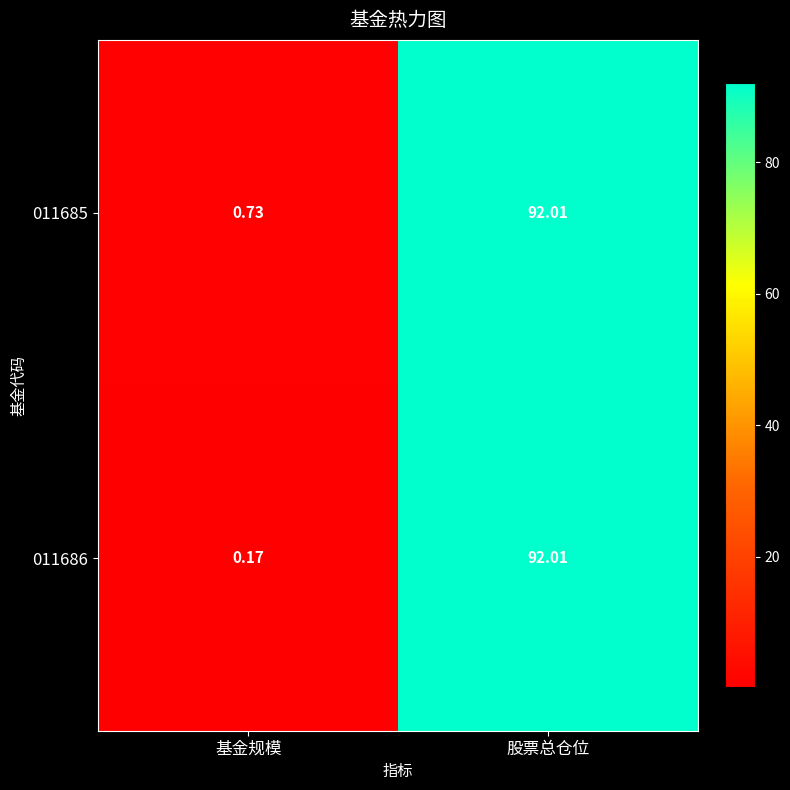

At which category is the sum across all series the highest?

股票总仓位